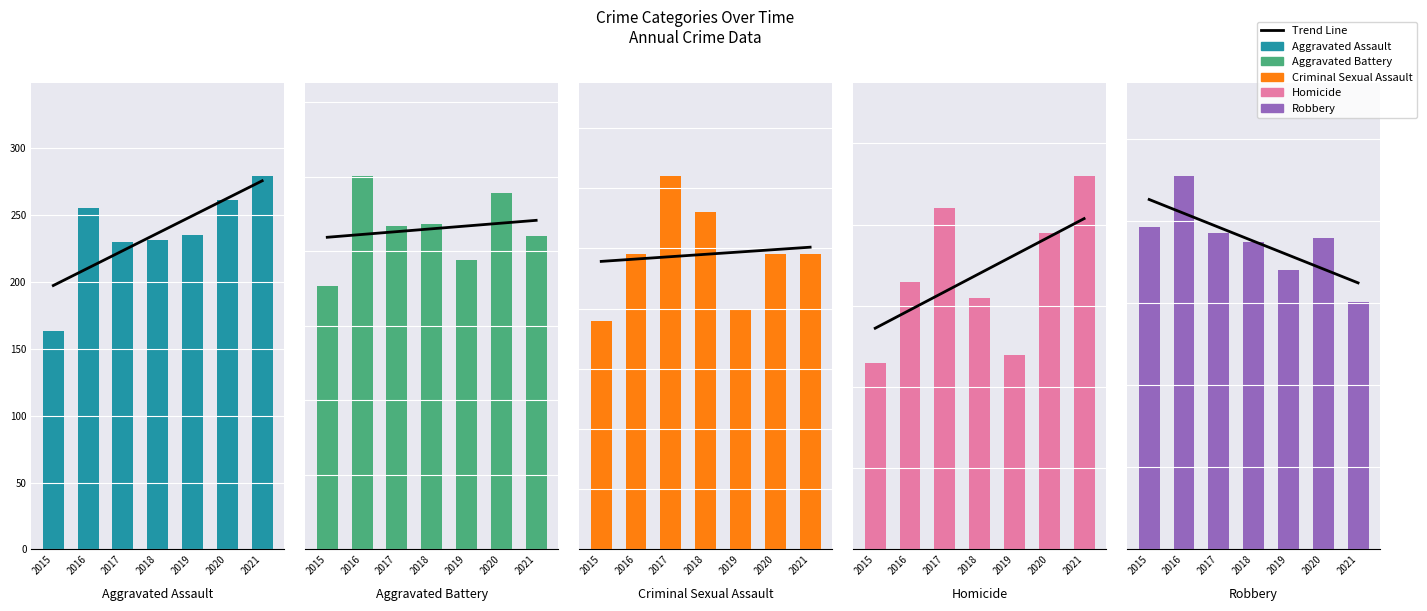

What is the difference between the highest and lowest values at 2020?

439.0